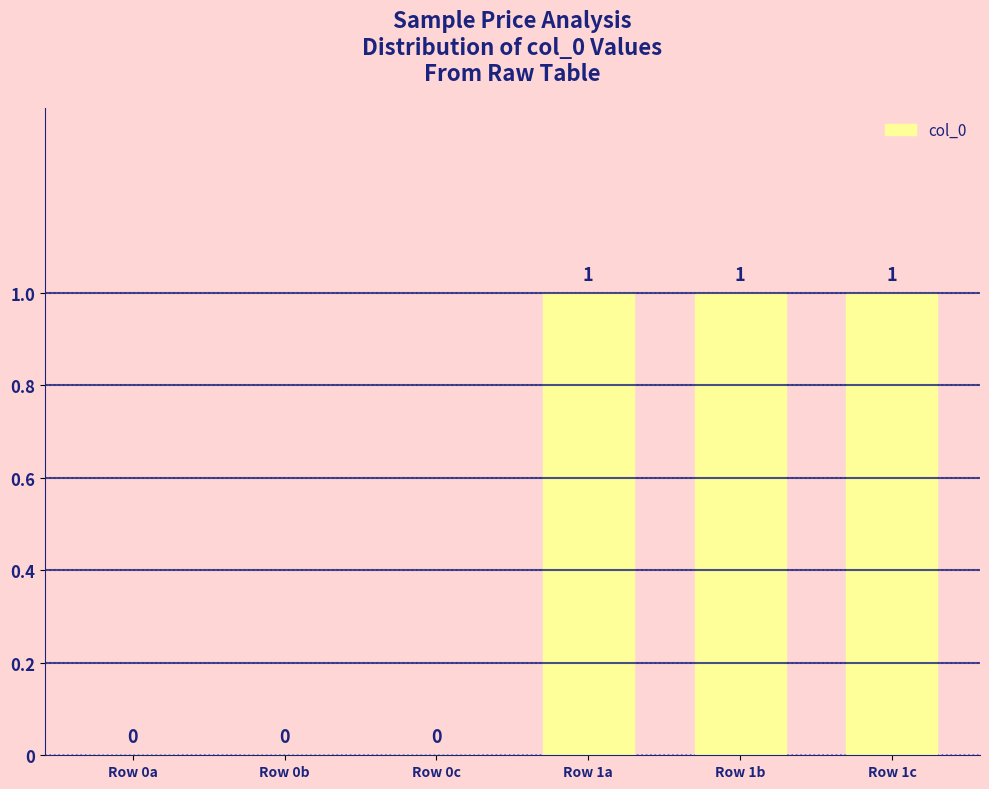

How many values are between 0 and 1?

6